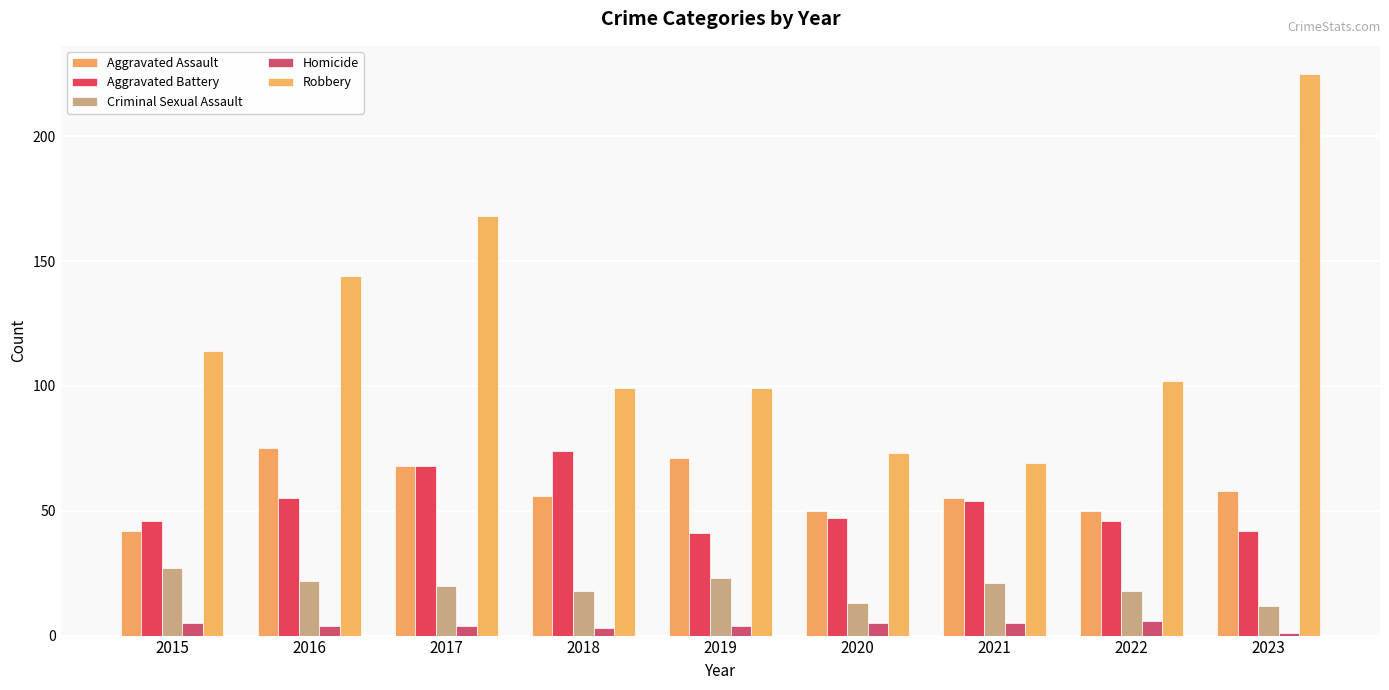

What is the lowest value of the Aggravated Battery series?

41